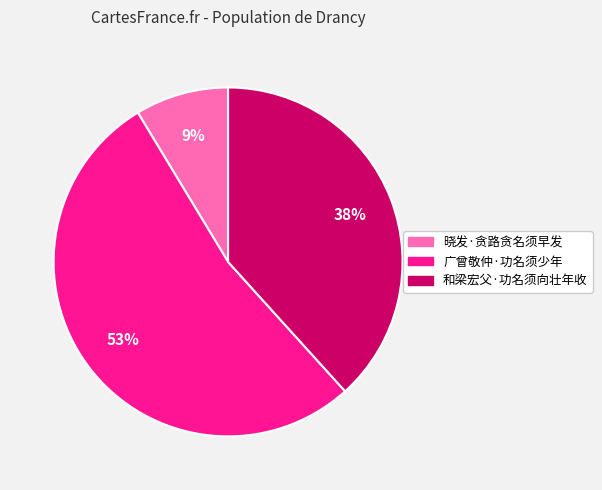

Is the sum of 和梁宏父·功名须向壮年收 and 晓发·贪路贪名须早发 greater than half?

No